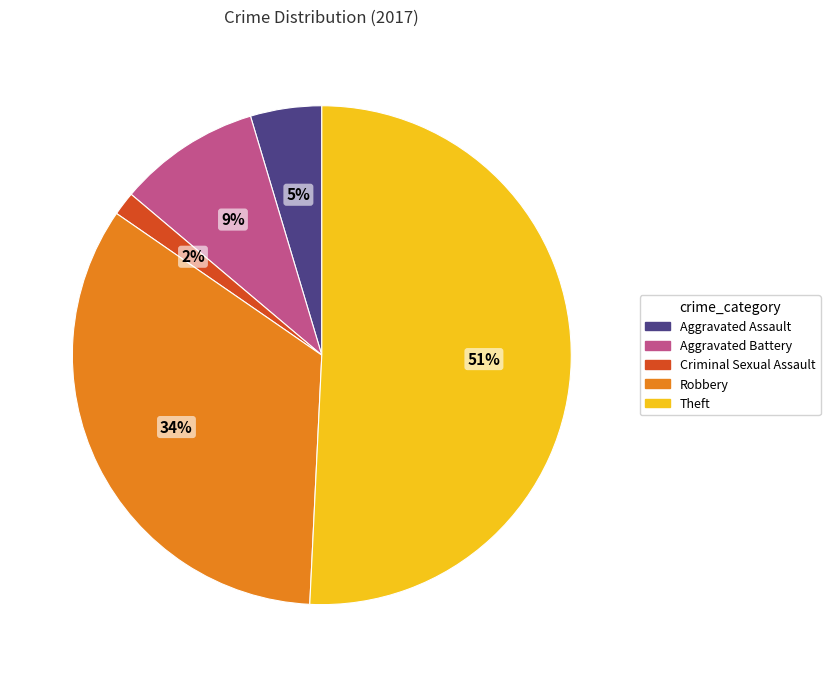

Rank the categories by value from lowest to highest.

Criminal Sexual Assault, Aggravated Assault, Aggravated Battery, Robbery, Theft